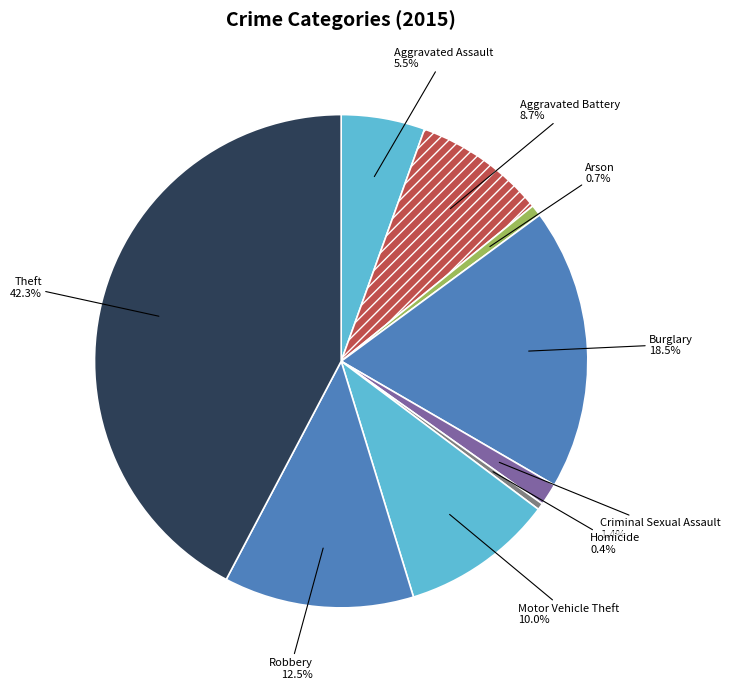

What is the ratio of the value at Aggravated Battery to the value at Theft?

0.2